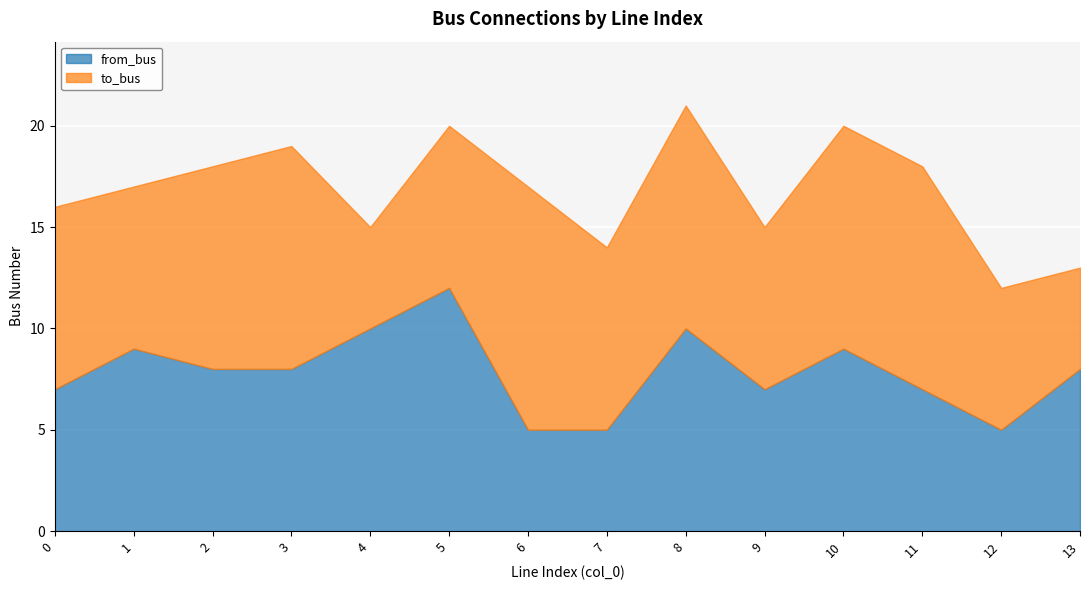

What is the spread (max minus min) of values at 13?

3